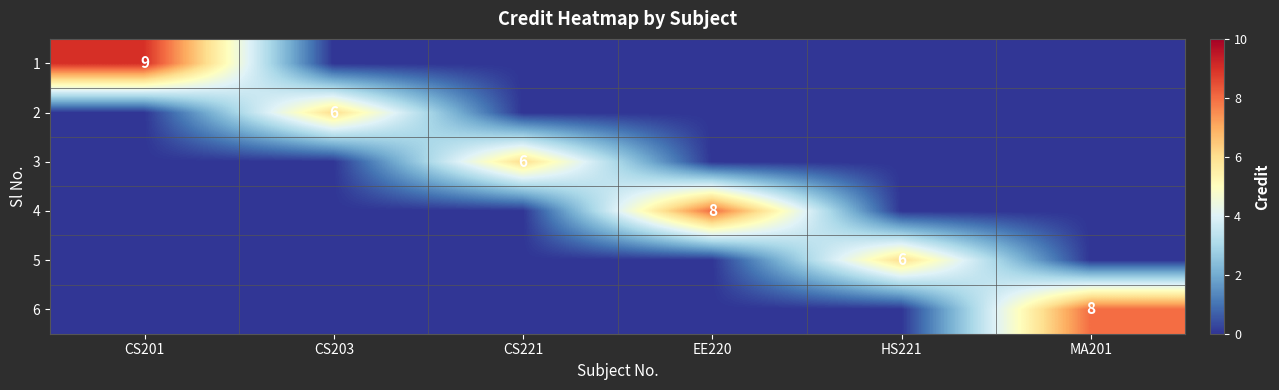

Is it true that 1 equals 9 at CS201?

True